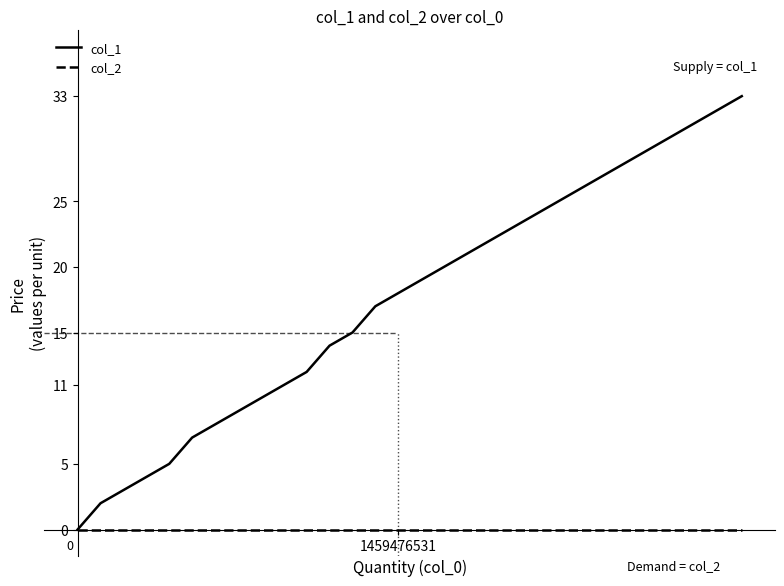

What is the greatest value displayed?

33